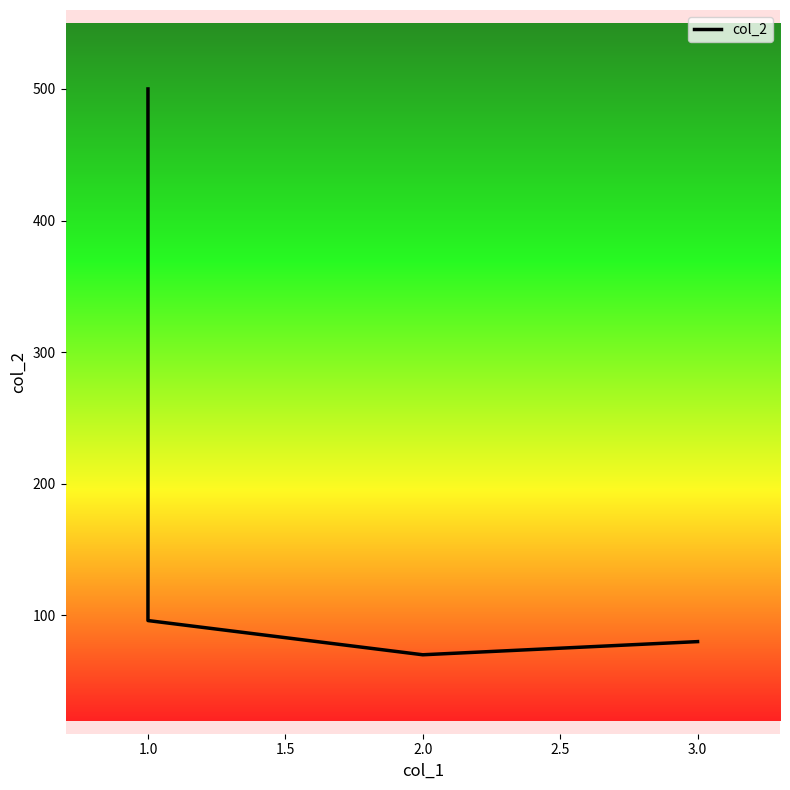

Does the chart display data point markers on the line(s)?

No